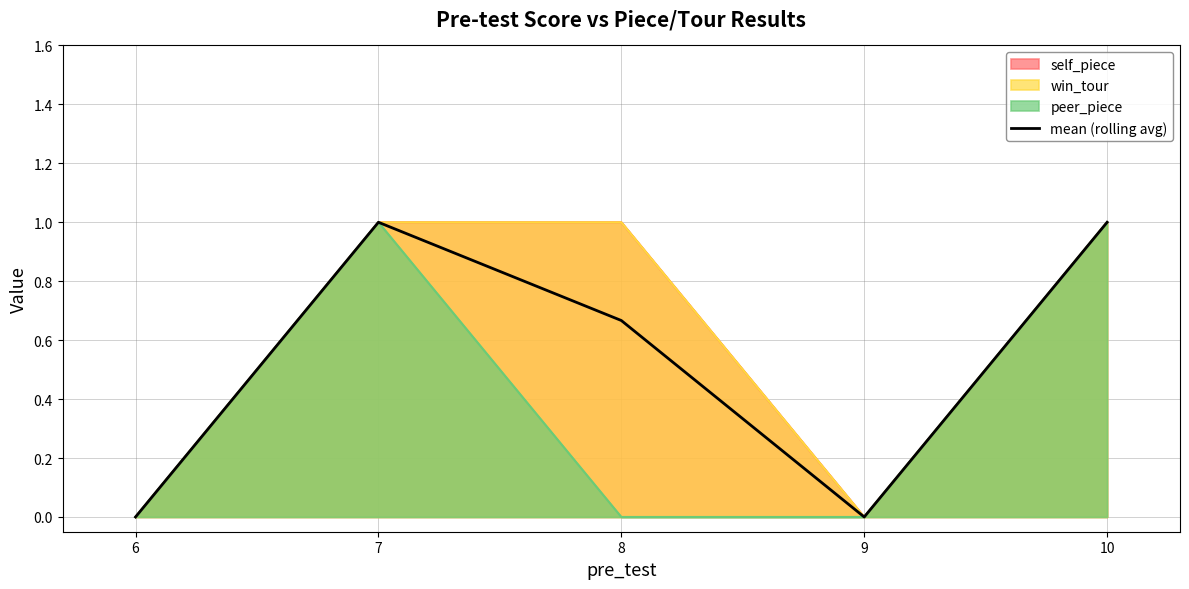

Is it true that the value at 9 is 0.0?

True